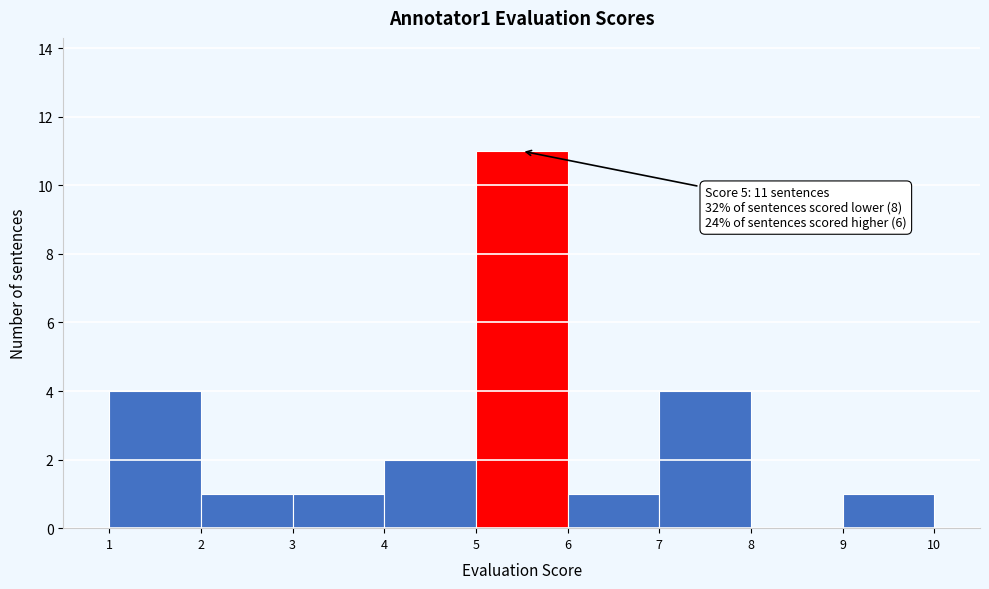

Over which range of the x-axis is the bar tallest?

5 to 6